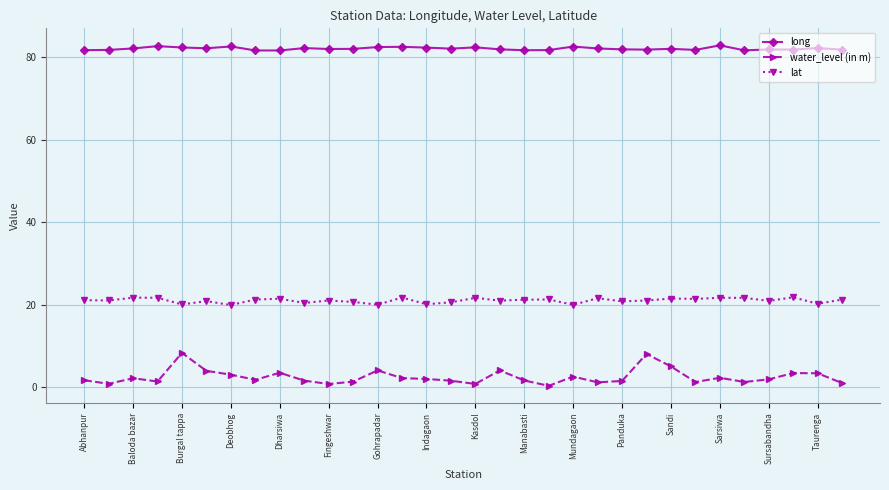

What is the greatest value displayed?

82.9